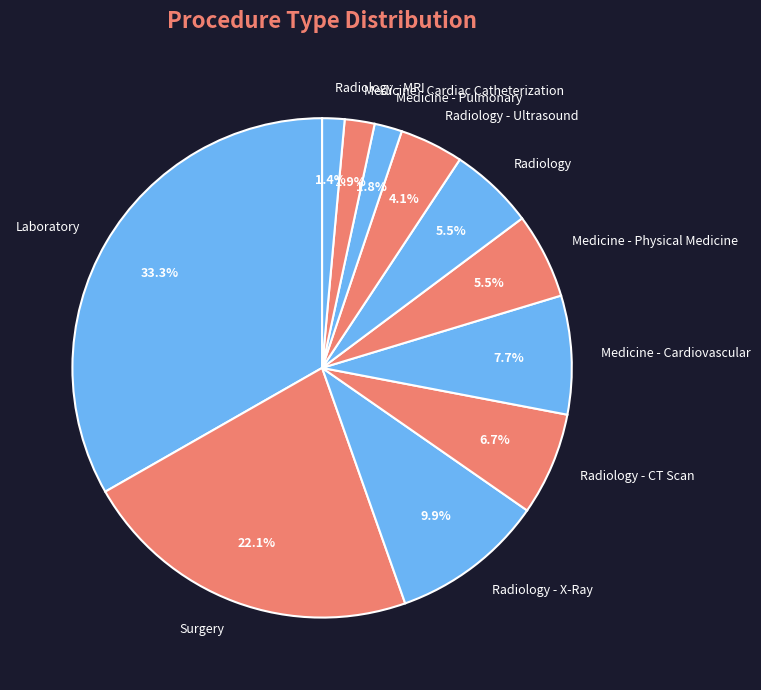

Is the sum of Radiology - Ultrasound and Radiology - MRI greater than half?

No